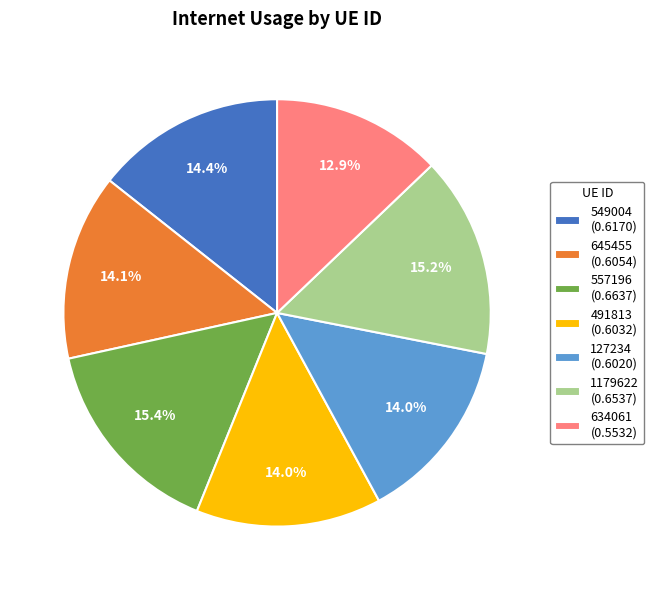

Is the sum of 557196 and 127234 greater than half?

No